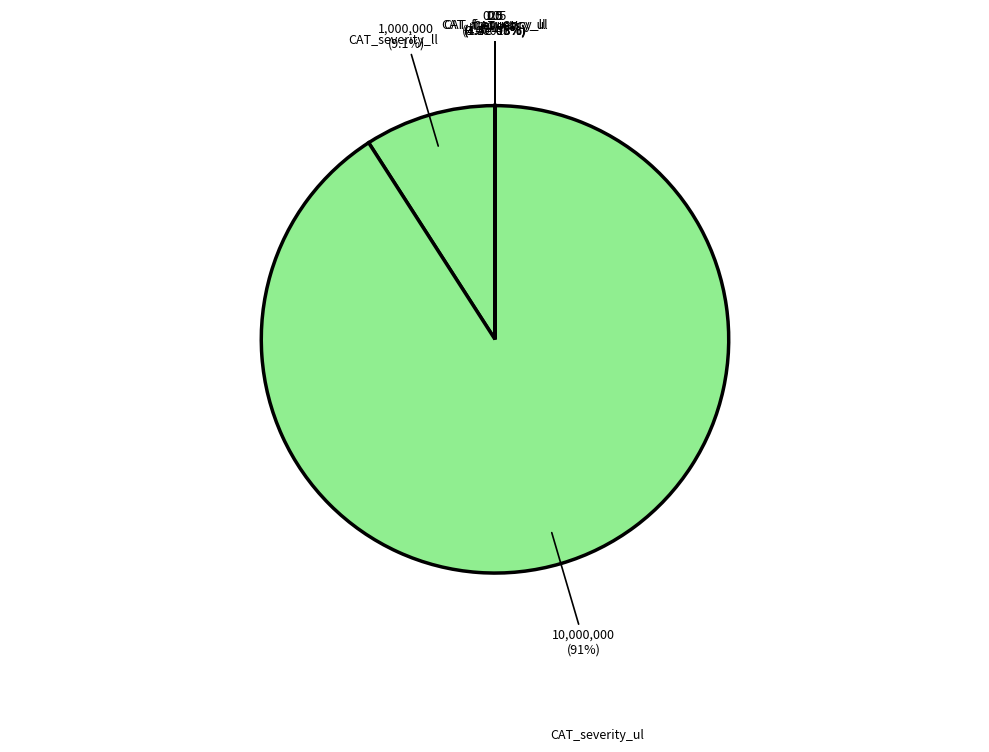

How many segments does this pie chart have?

6